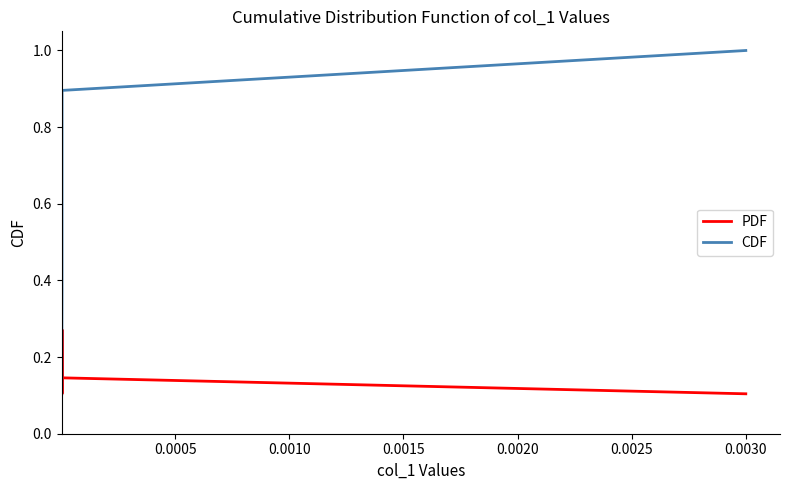

What is the maximum value shown in the chart?

1.0